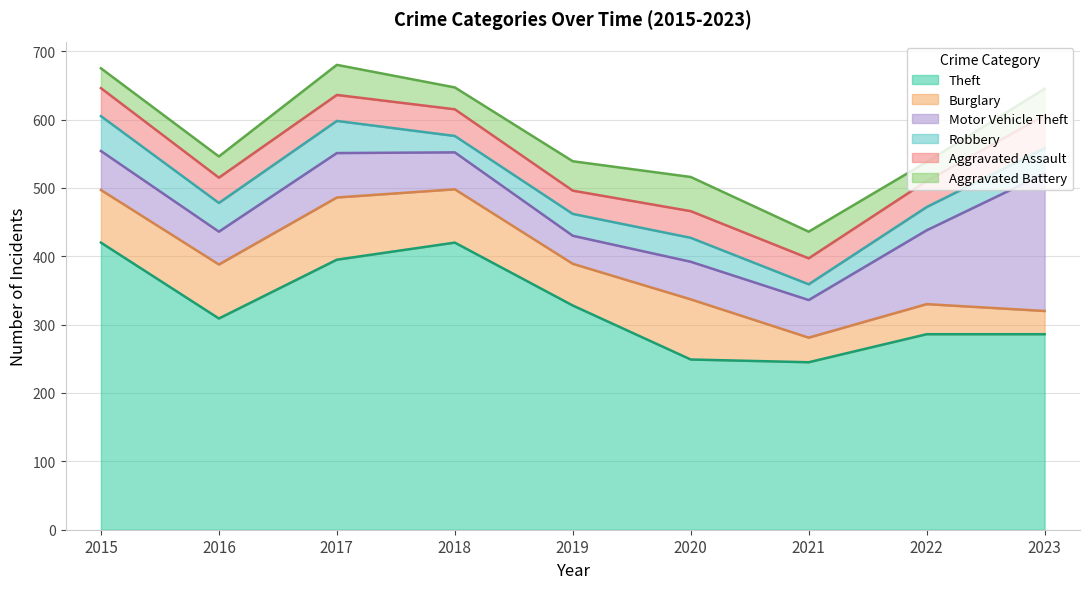

List the labels in order of Aggravated Assault value, smallest first.

2019, 2016, 2017, 2021, 2022, 2018, 2020, 2015, 2023